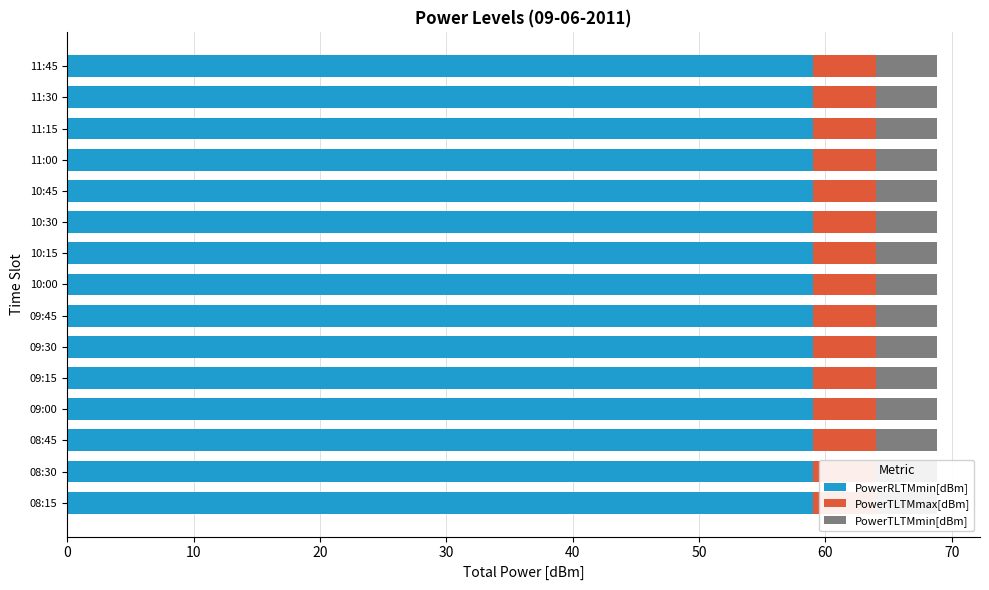

Reading left to right, extract all data points from this chart.

PowerRLTMmin[dBm]: 08:15=-59.0	08:30=-59.0	08:45=-59.0	09:00=-59.0	09:15=-59.0	09:30=-59.0	09:45=-59.0	10:00=-59.0	10:15=-59.0	10:30=-59.0	10:45=-59.0	11:00=-59.0	11:15=-59.0	11:30=-59.0	11:45=-59.0
PowerTLTMmax[dBm]: 08:15=5.0	08:30=5.0	08:45=5.0	09:00=5.0	09:15=5.0	09:30=5.0	09:45=5.0	10:00=5.0	10:15=5.0	10:30=5.0	10:45=5.0	11:00=5.0	11:15=5.0	11:30=5.0	11:45=5.0
PowerTLTMmin[dBm]: 08:15=4.8	08:30=4.8	08:45=4.8	09:00=4.8	09:15=4.8	09:30=4.8	09:45=4.8	10:00=4.8	10:15=4.8	10:30=4.8	10:45=4.8	11:00=4.8	11:15=4.8	11:30=4.8	11:45=4.8